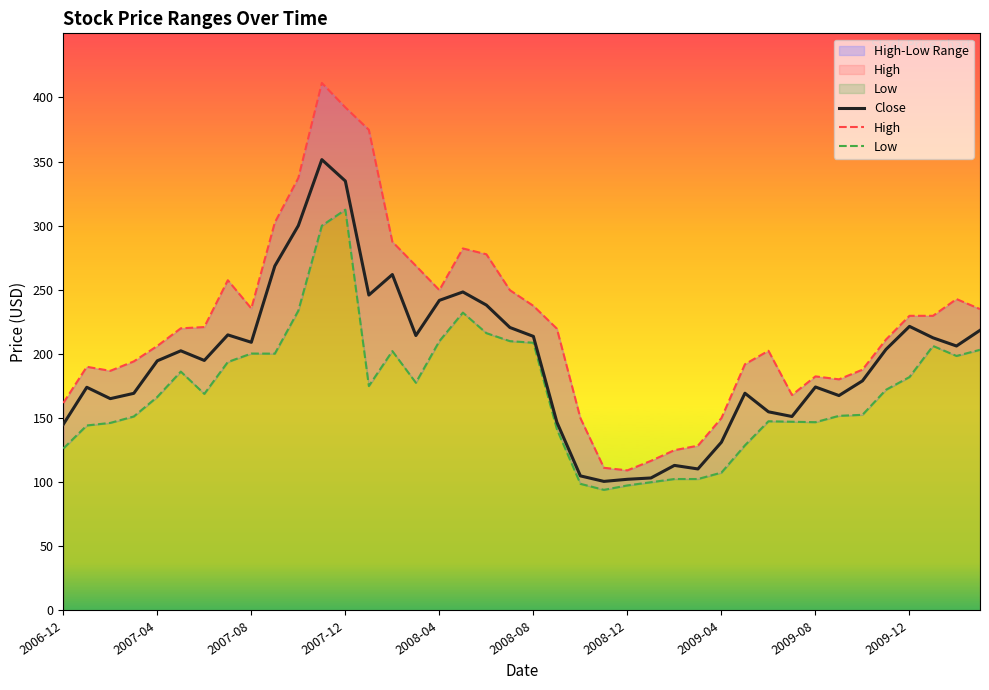

In Close, how many points are higher than both neighbors (excluding endpoints)?

10